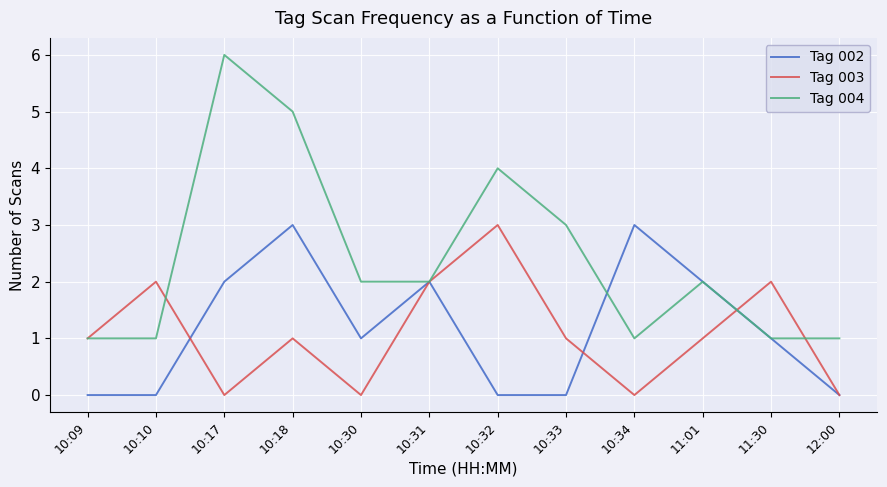

Between 10:09 and 10:10, which series saw the biggest shift?

Tag 003